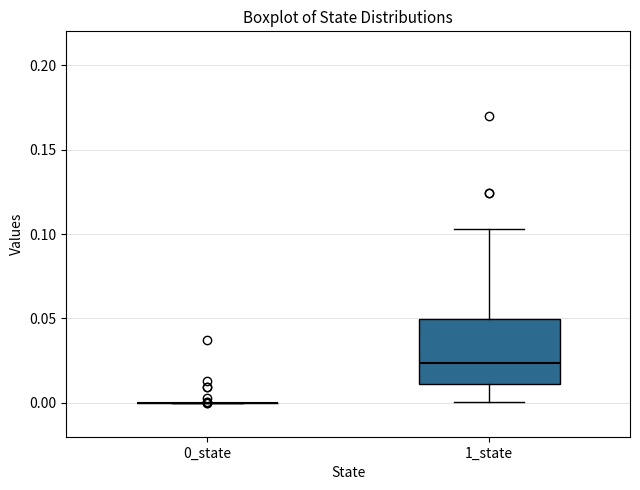

Reading left to right, read every box against the y-axis: the position of its median line, the range the box covers, and the ends of its whiskers. The values are not printed on the chart, so give them approximately, as read against the axis.

0_state: box collapsed to a line at 0.000, whiskers 0.000 to 0.000
1_state: median 0.025, box 0.010 to 0.050, whiskers 0.000 to 0.105